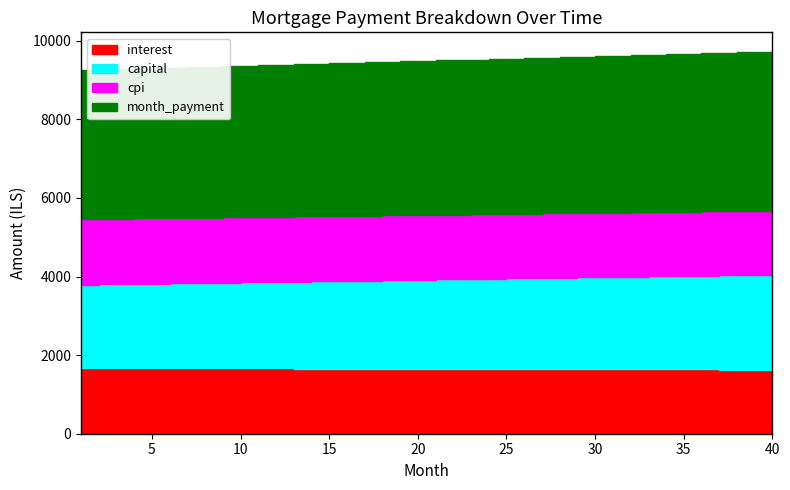

True or false: month_payment and capital cross at least once.

False